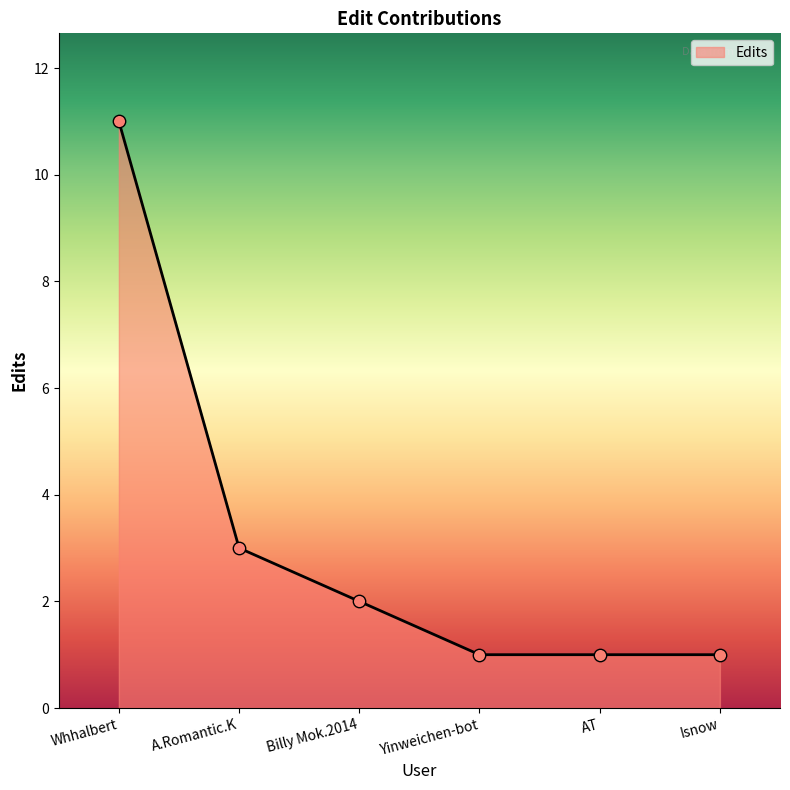

What is the change in value from Whhalbert to Yinweichen-bot?

-10